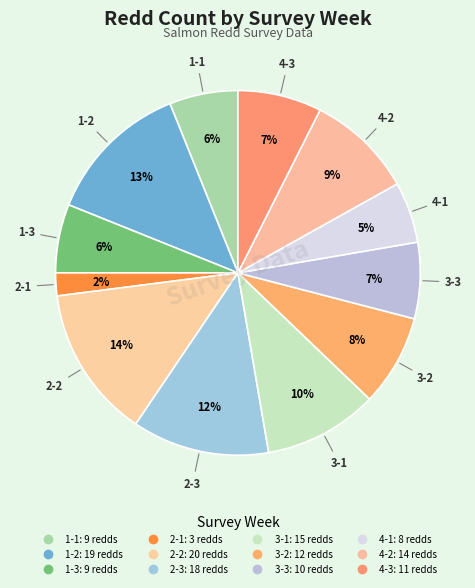

Does 3-3 represent more than half of the total?

No